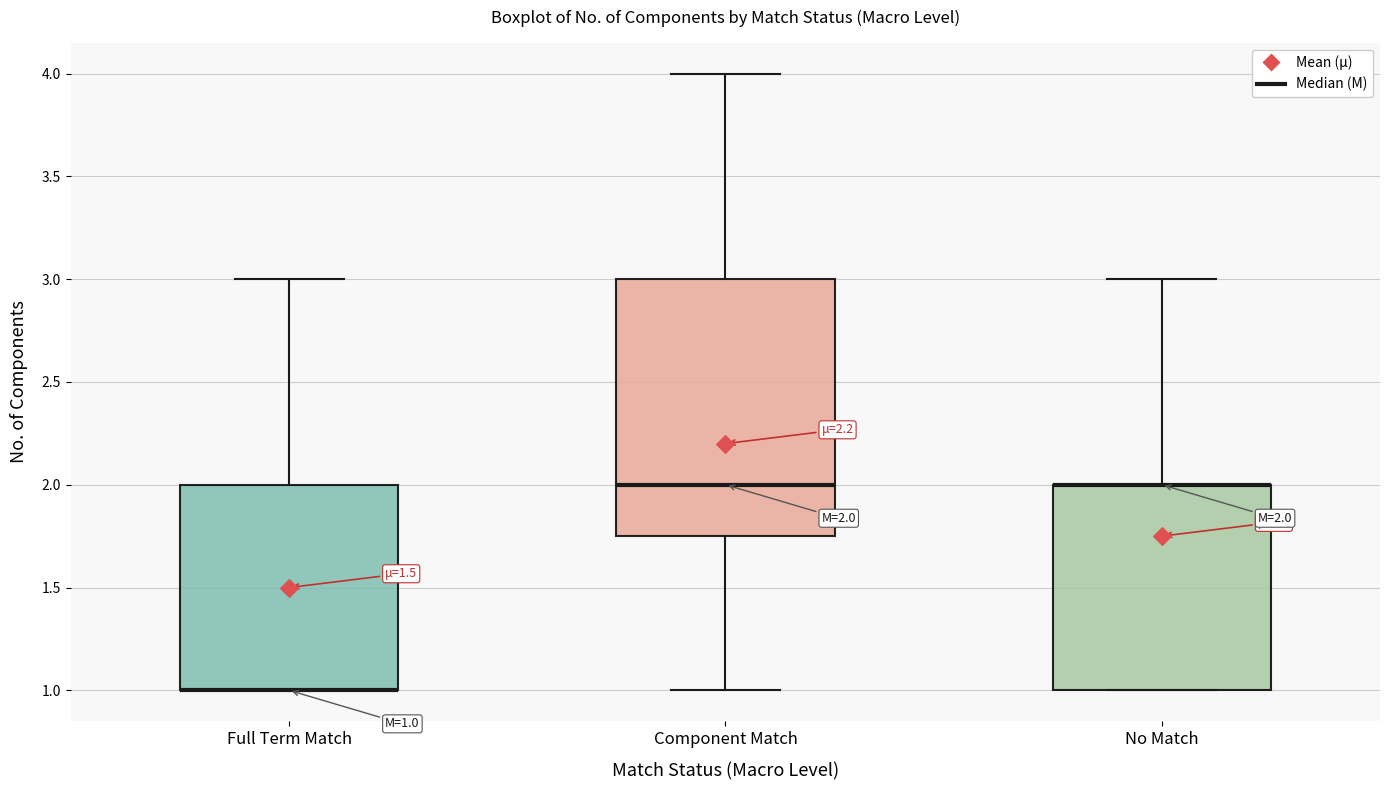

Which box is the tallest, from its lower edge to its upper edge?

Component Match